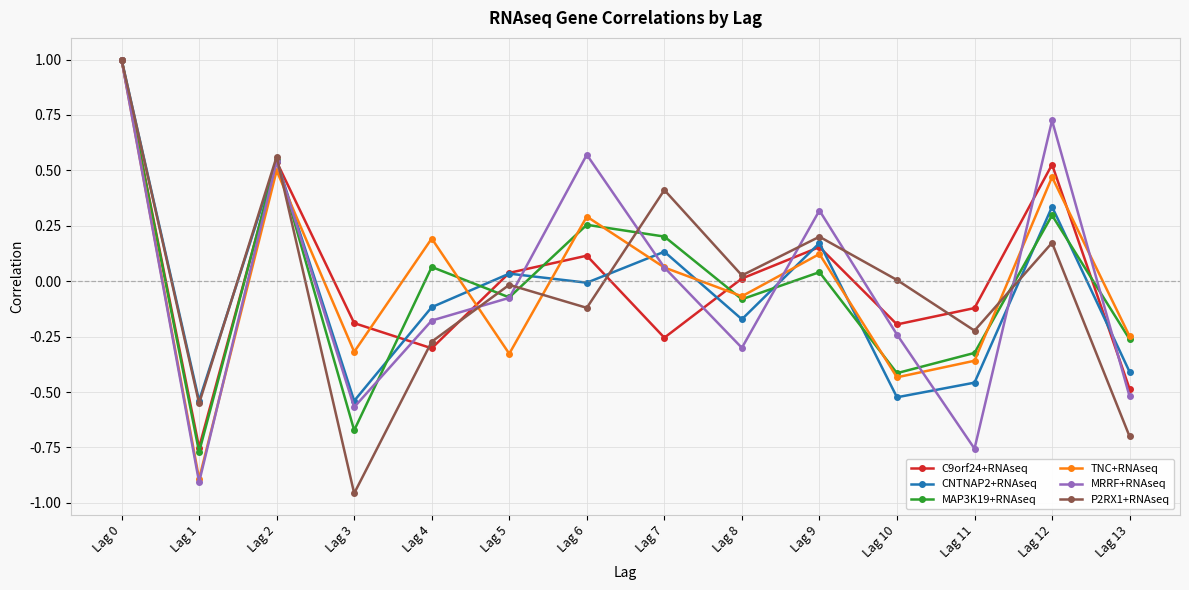

Between Lag 0 and Lag 13, which series saw the biggest shift?

P2RX1+RNAseq